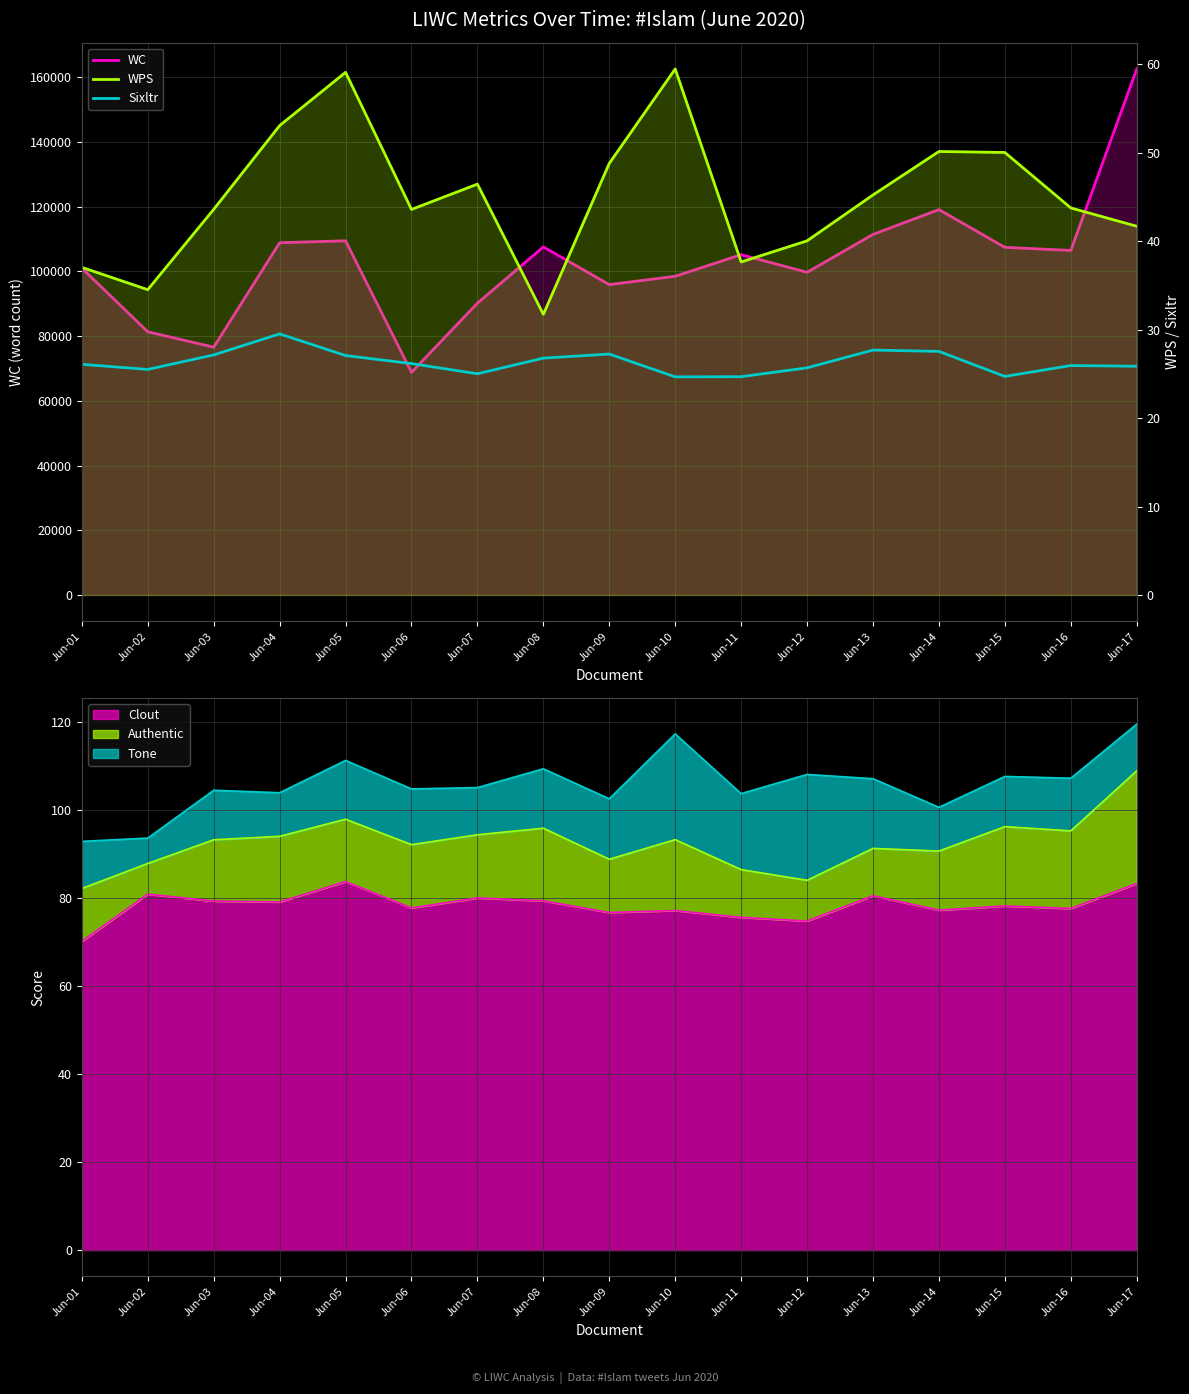

What is the minimum value for WPS?

31.7